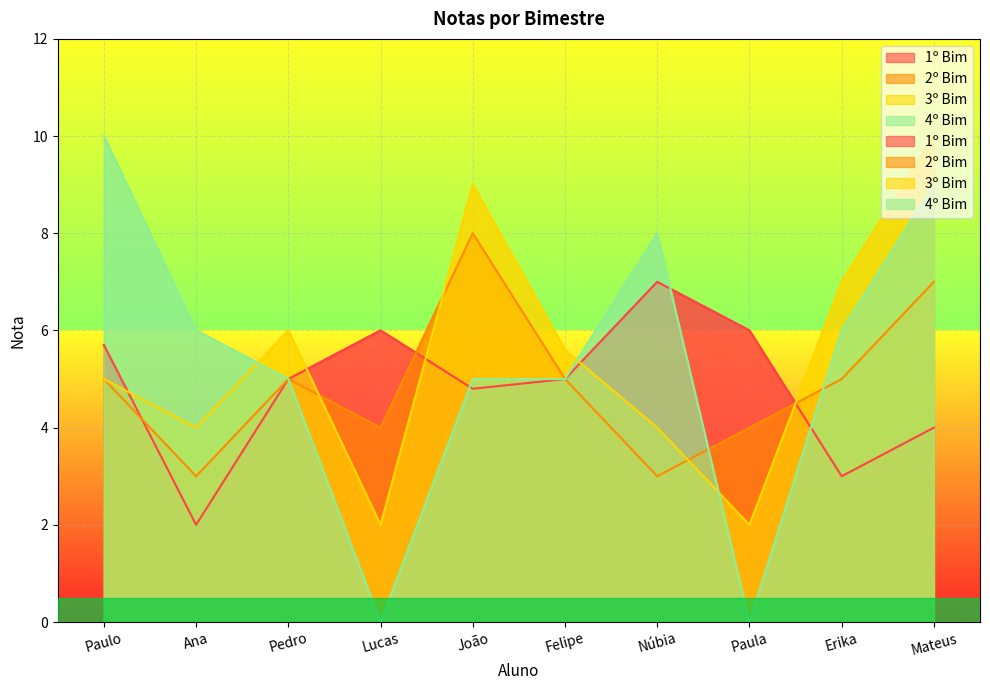

Rank the series by their maximum value, from lowest to highest.

1º Bim, 2º Bim, 3º Bim, 4º Bim